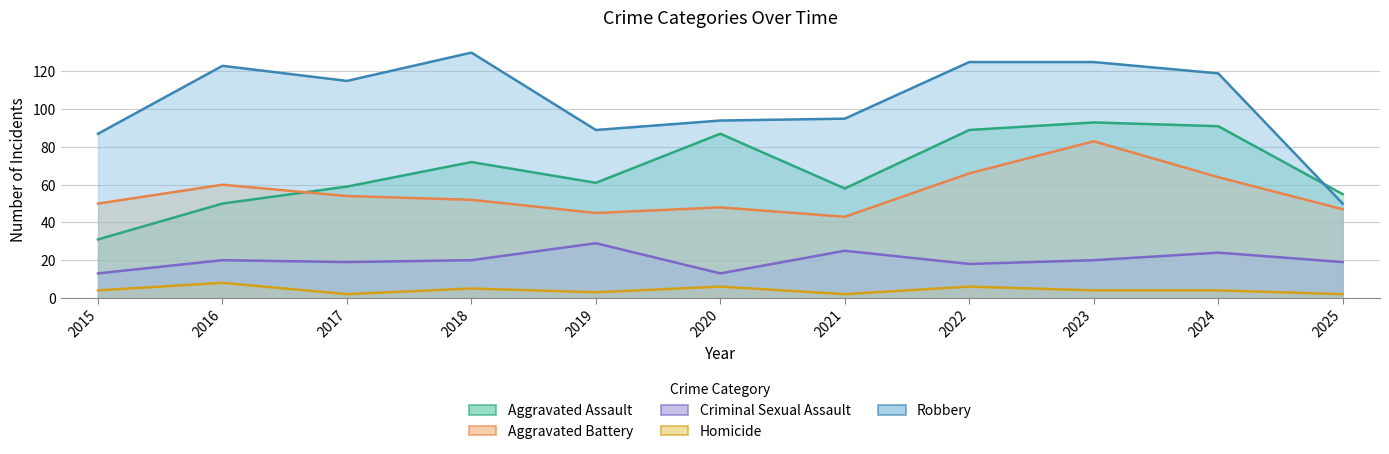

What is the difference between the second highest and minimum values in the Criminal Sexual Assault series?

12